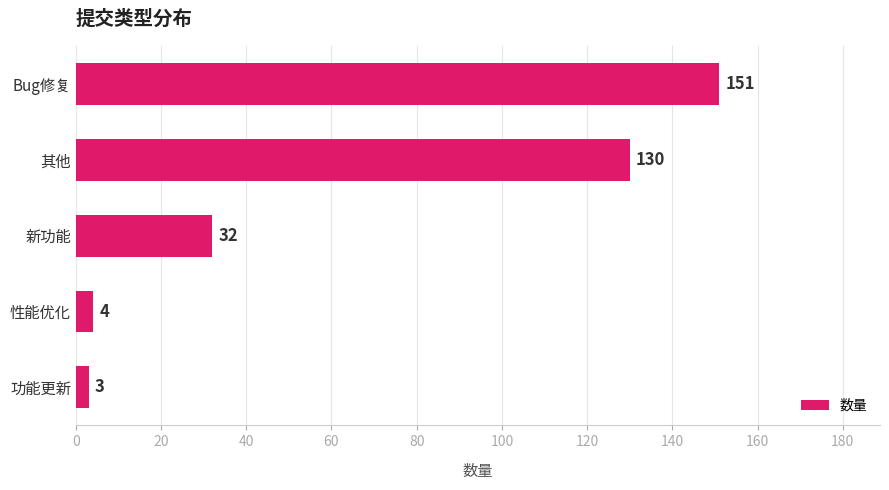

Rank the categories by value from highest to lowest.

Bug修复, 其他, 新功能, 性能优化, 功能更新